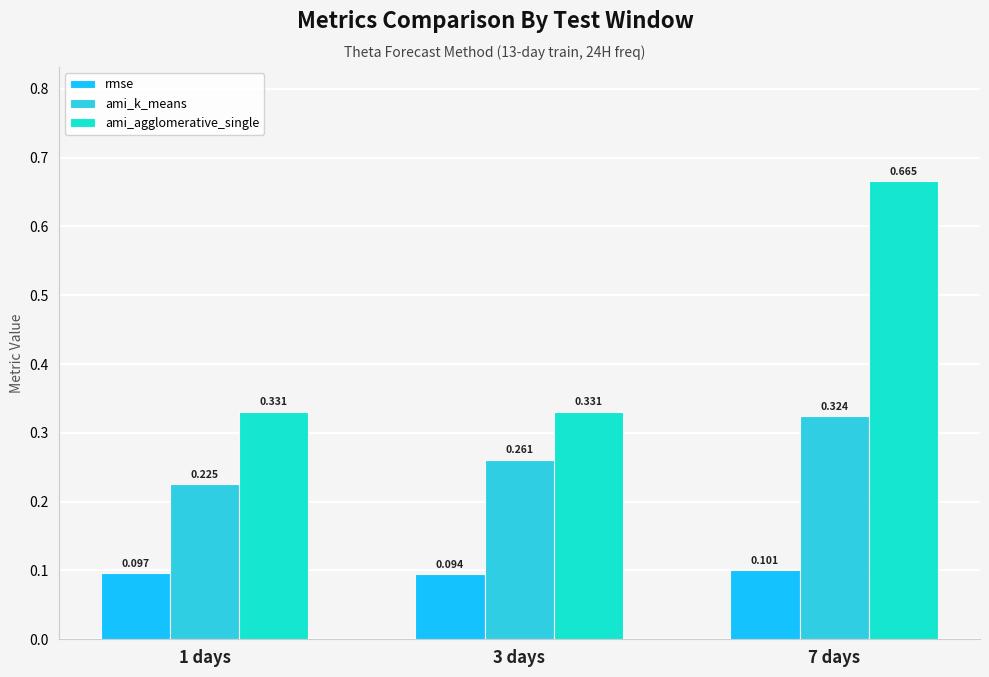

At 3 days, list the series in order from smallest to largest.

rmse, ami_k_means, ami_agglomerative_single